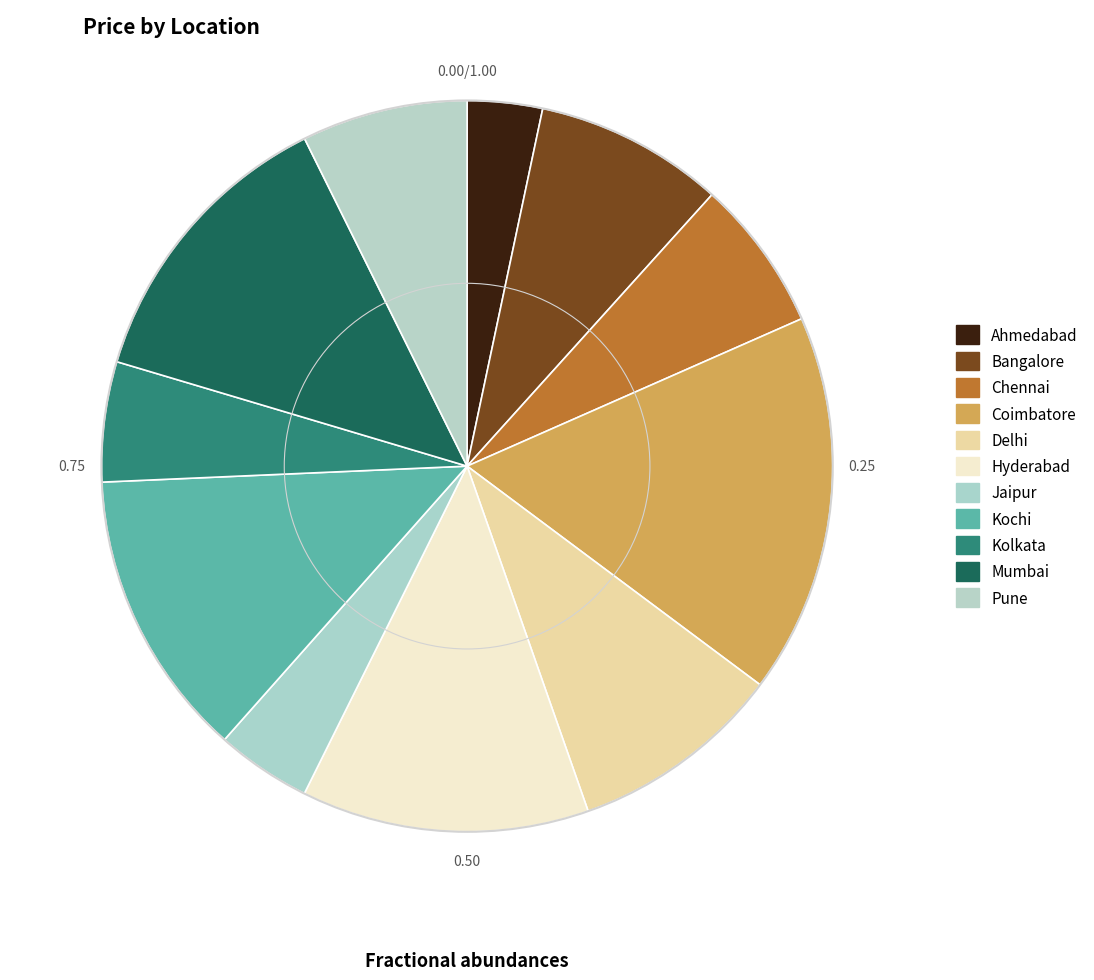

The Mumbai slice represents 13% of the pie. True or false?

True